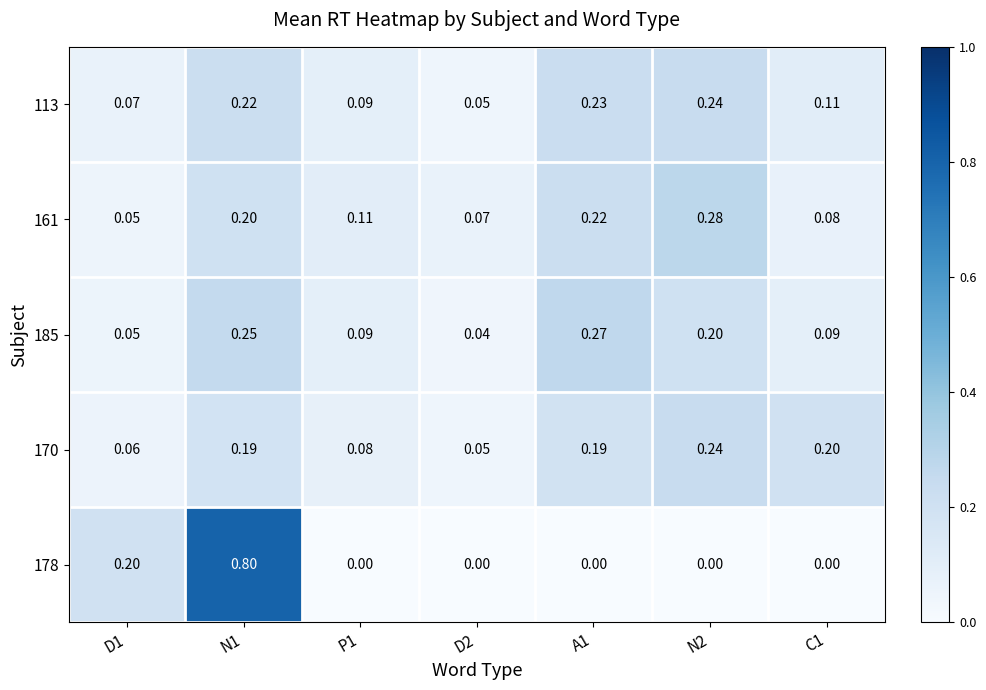

What is the total value across all series at C1?

0.5